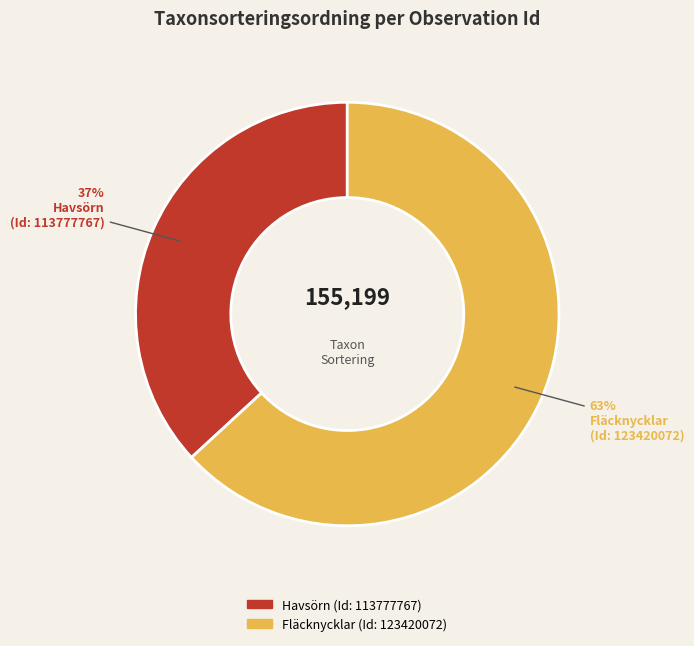

To the nearest percent, what is the average slice percentage?

50%